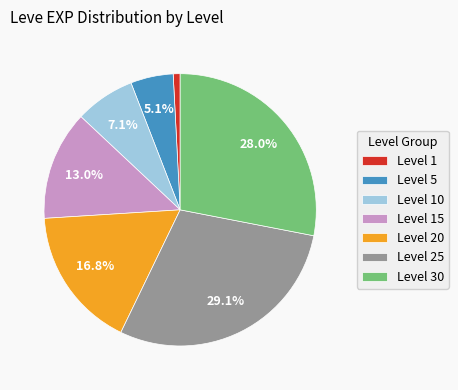

Which category has the smallest portion of the pie?

Level 1